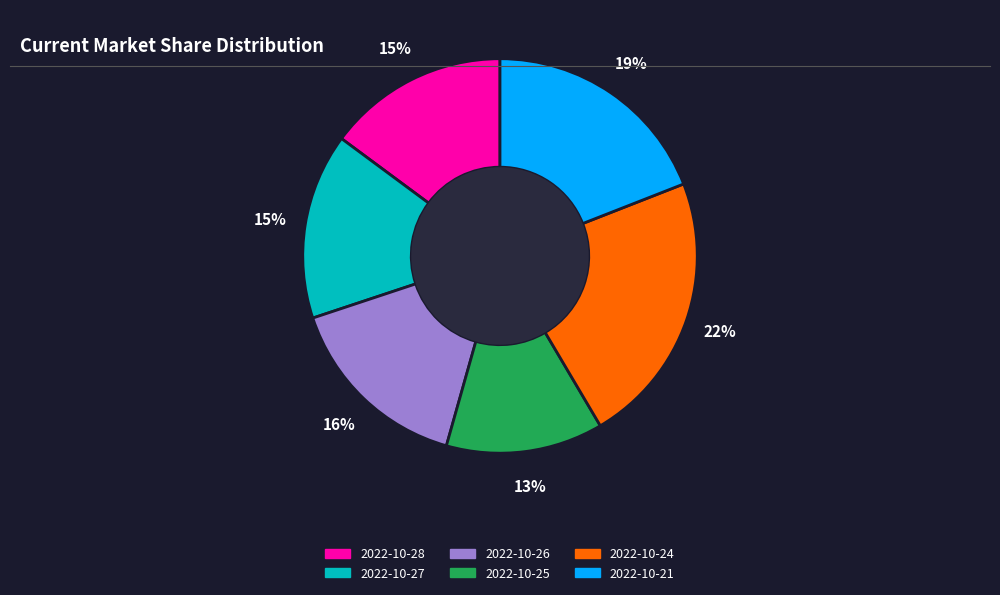

The 2022-10-24 slice represents 32% of the pie. True or false?

False